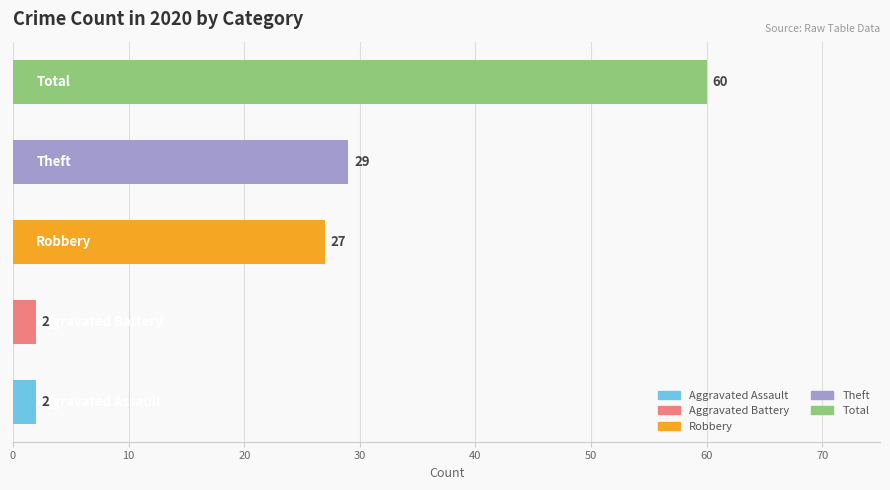

What is the difference between the second highest and second lowest values?

27